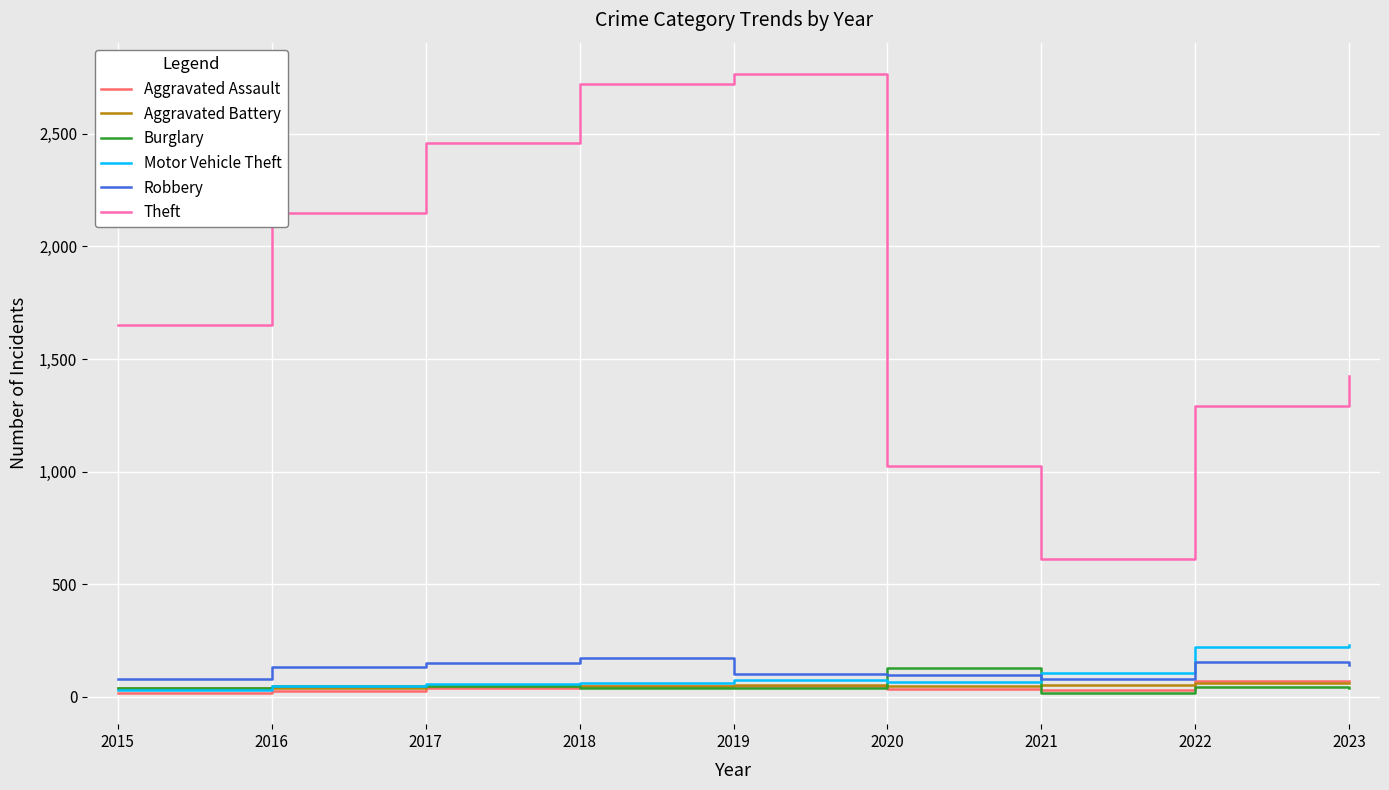

True or false: Theft and Motor Vehicle Theft intersect in this chart.

False